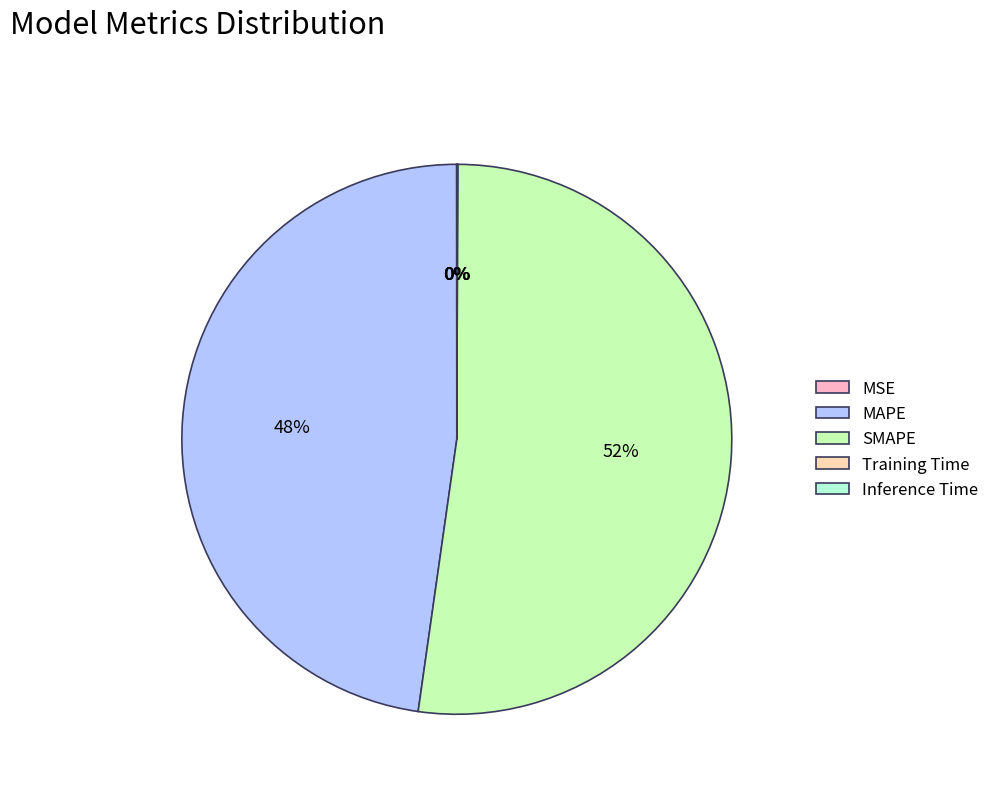

Is there any slice that represents more than half of the pie?

Yes